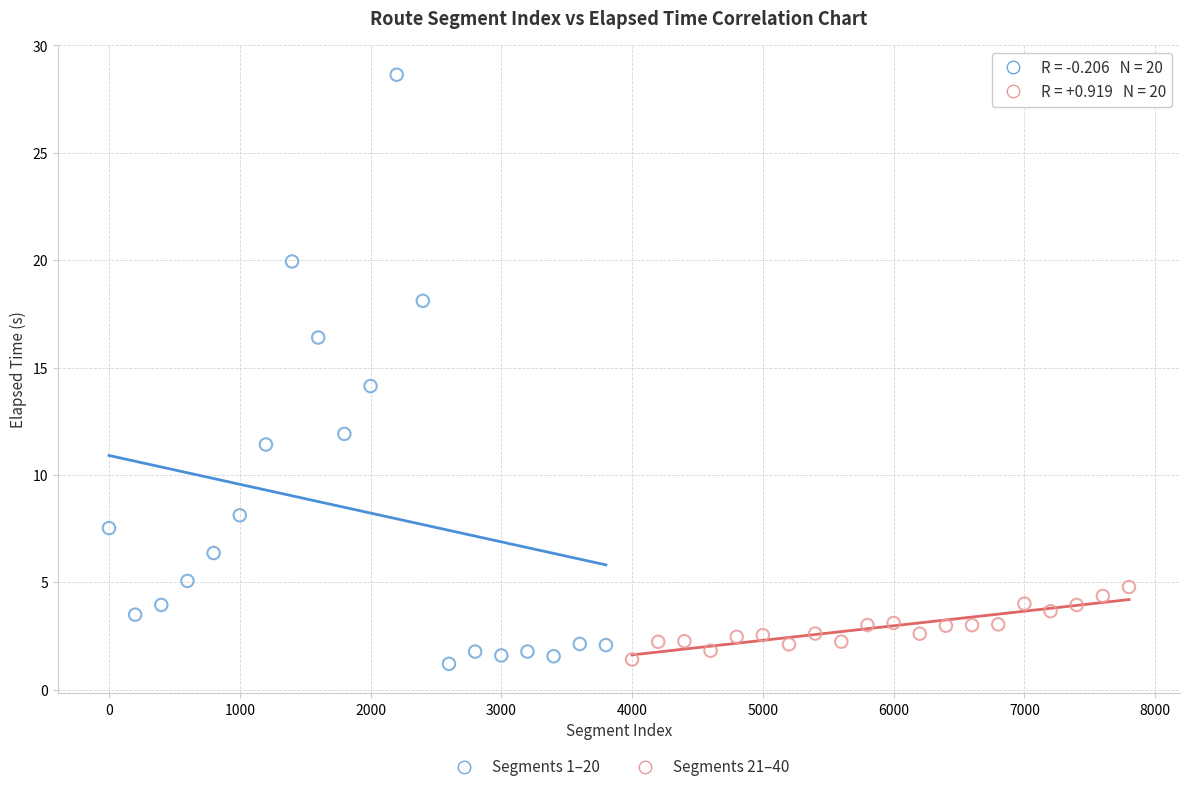

What are all the series names shown in the legend?

Segments 1–20, Segments 21–40